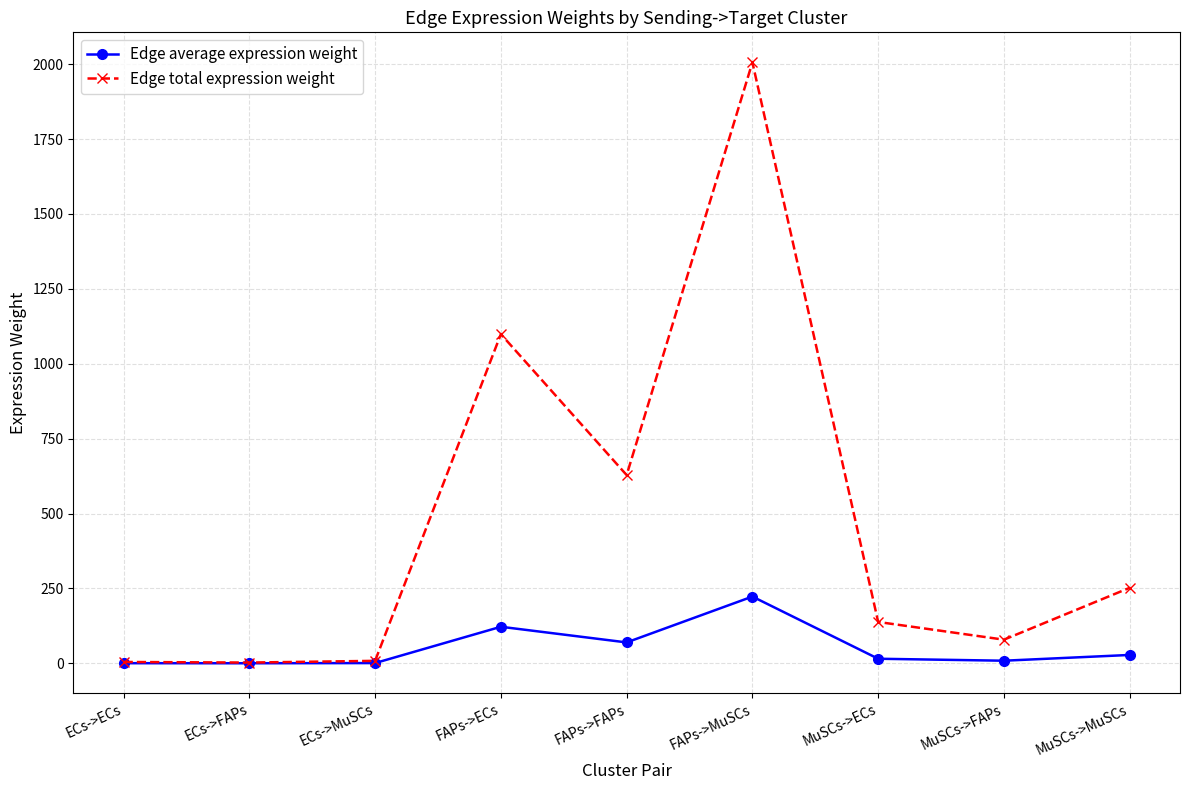

What is the approximate value of Edge average expression weight at FAPs->MuSCs?

222.9